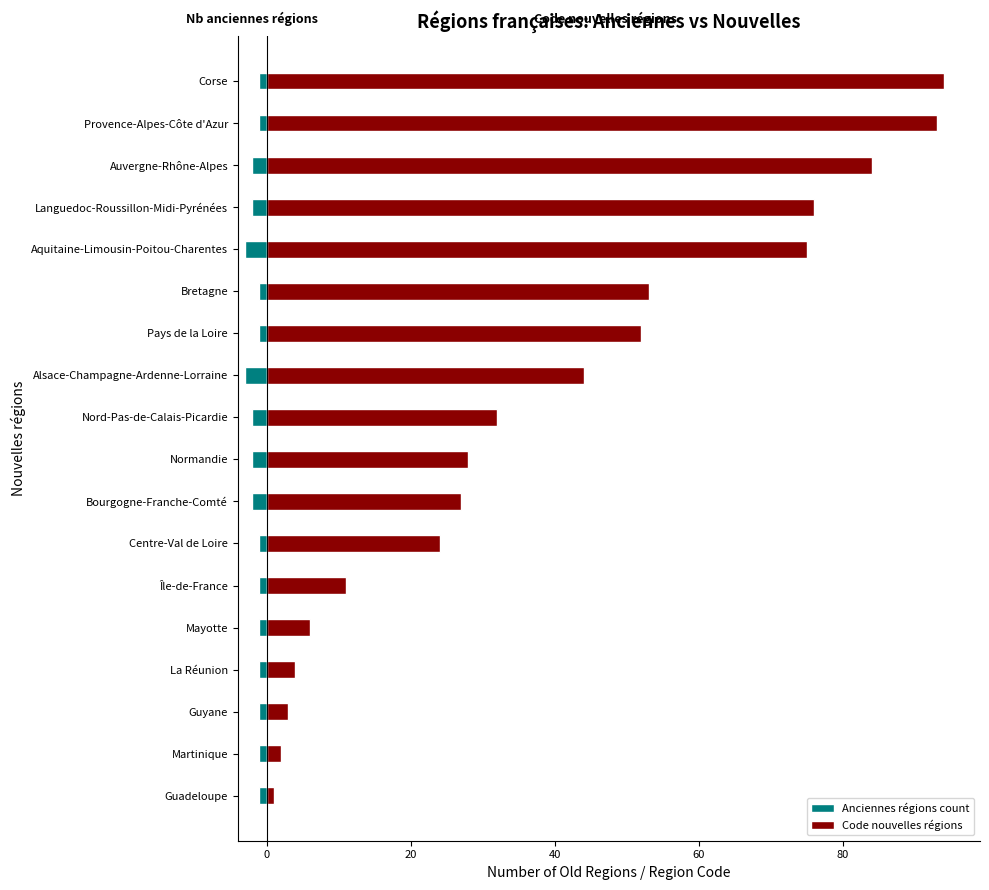

Is it true that Anciennes régions count equals -2 at Normandie?

True